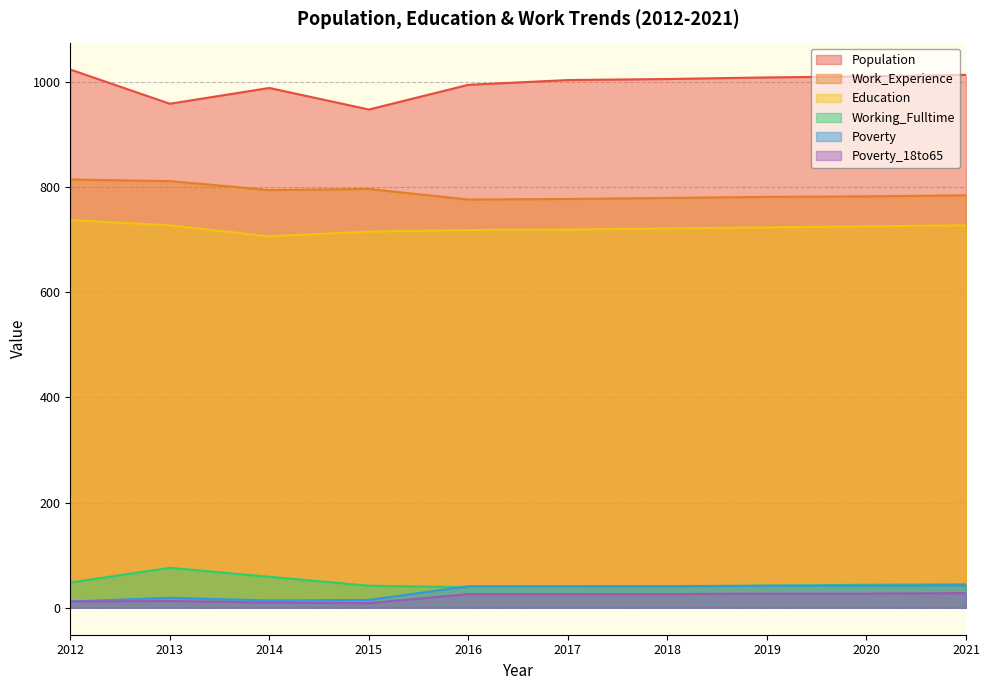

Between 2016 and 2018, which series saw the biggest shift?

Population